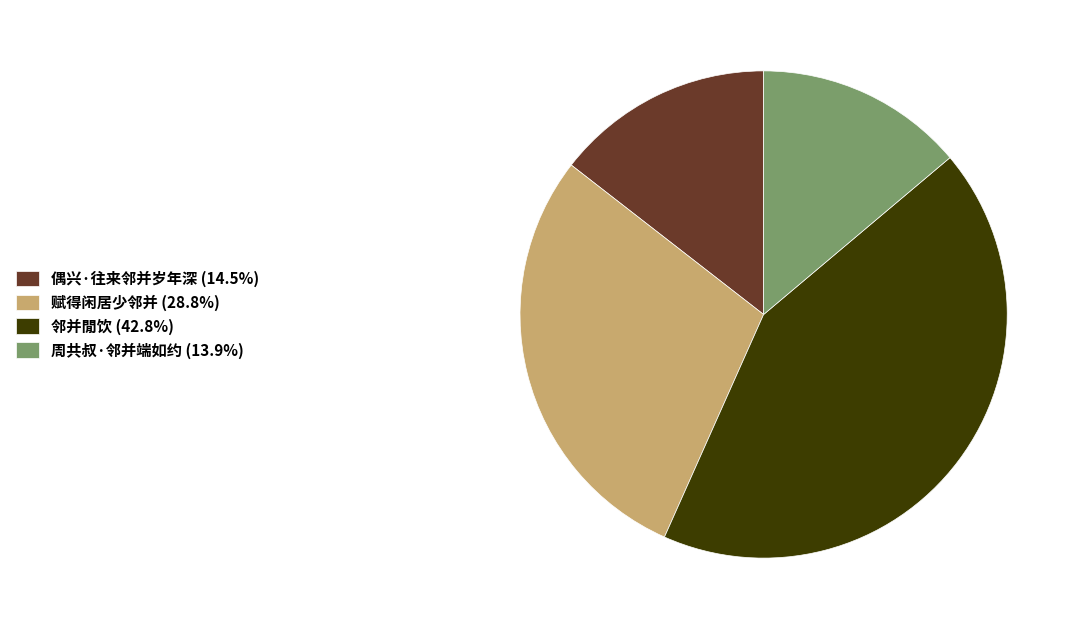

What is the largest slice in the pie chart?

邻并閒饮